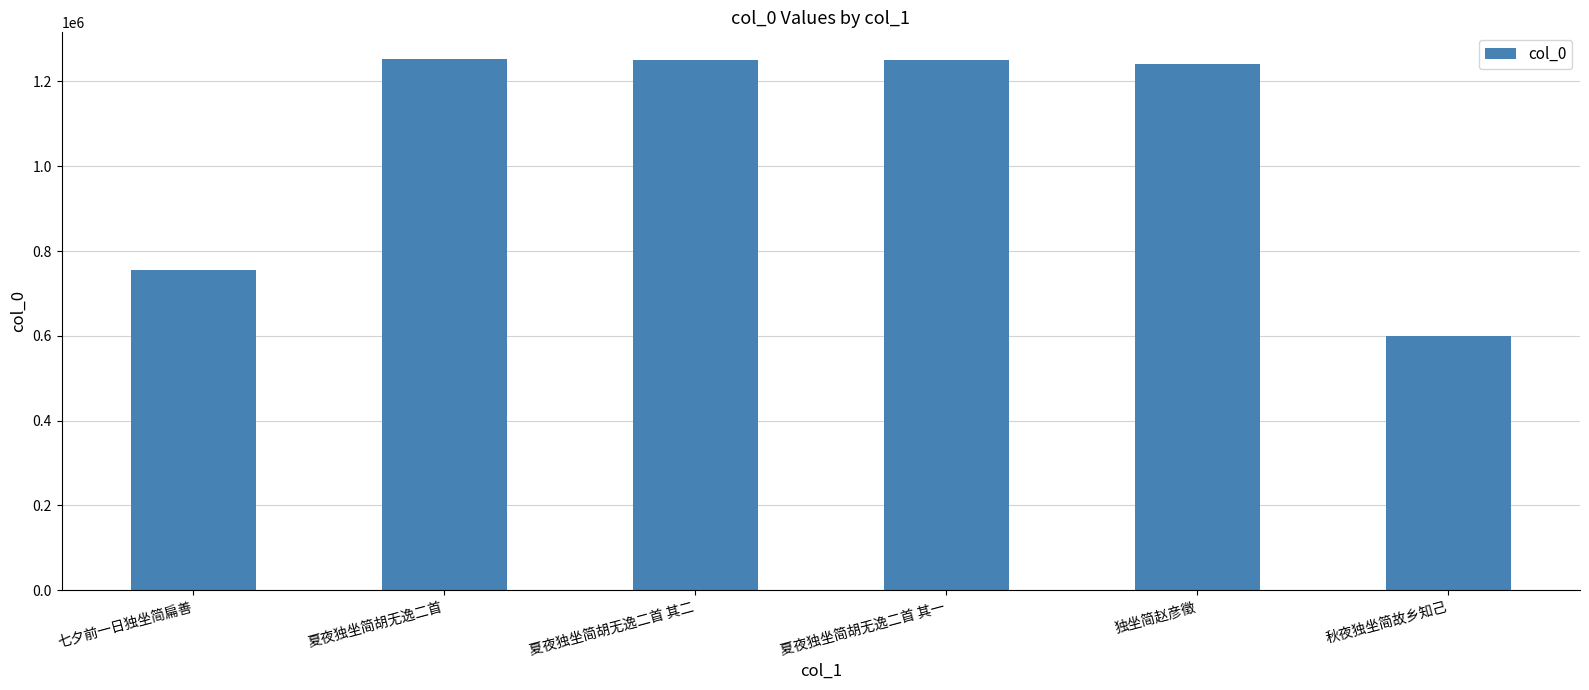

Which category has the lowest value across all series?

秋夜独坐简故乡知己